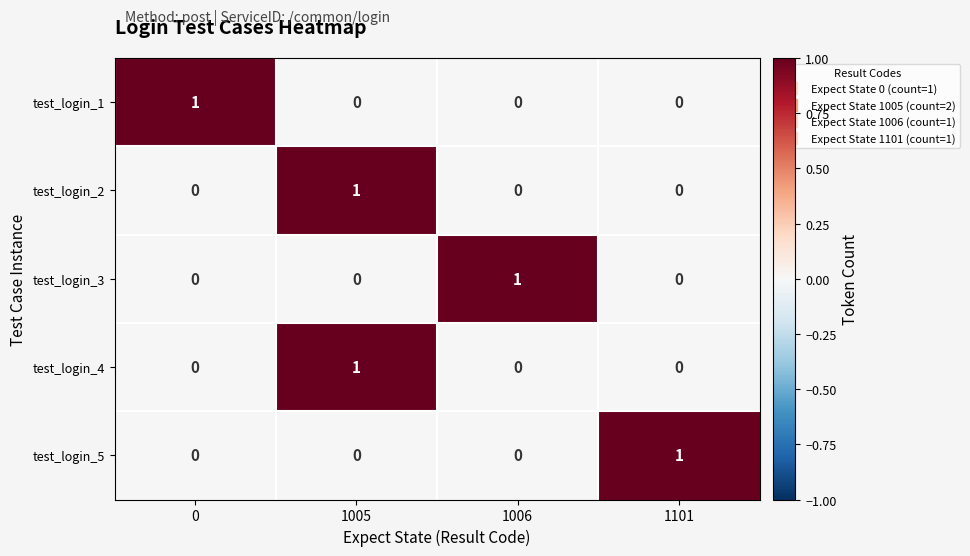

At how many categories does at least one series exceed 0?

4